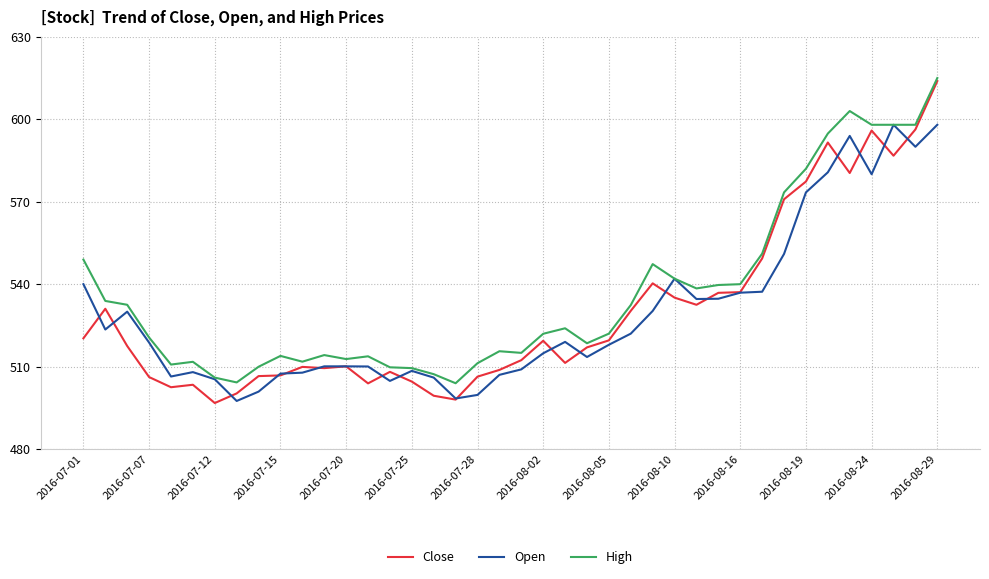

What is the maximum value shown in the chart?

615.0